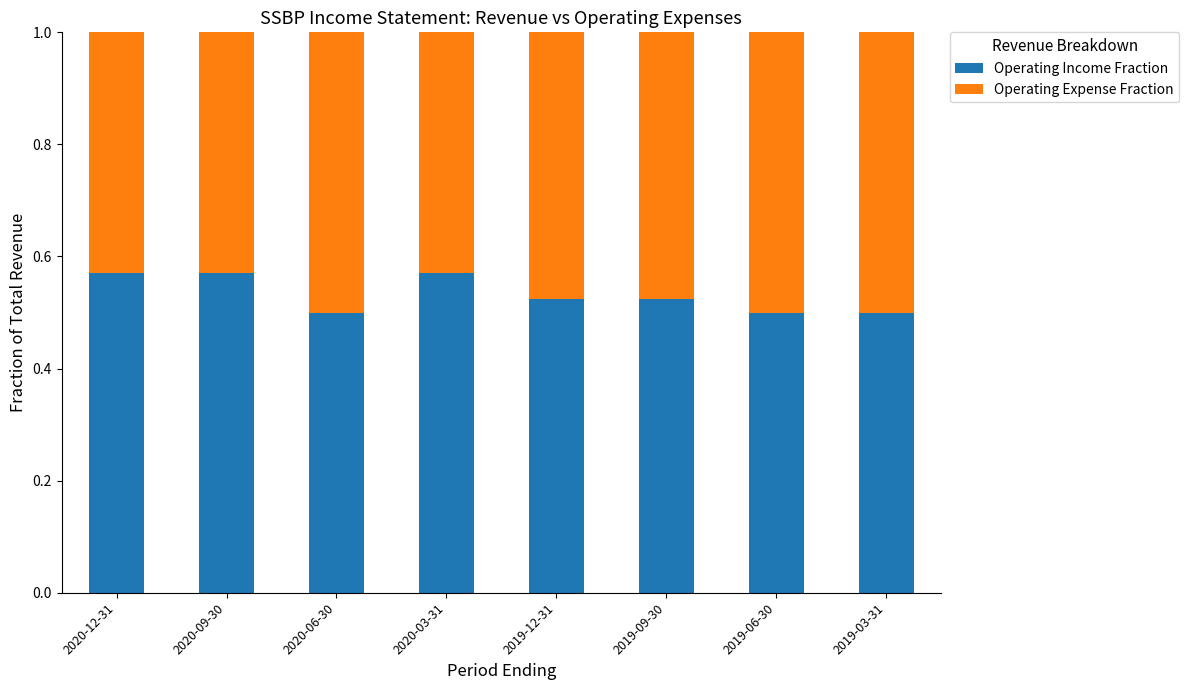

What is the total value across all series at 2019-12-31?

1.0